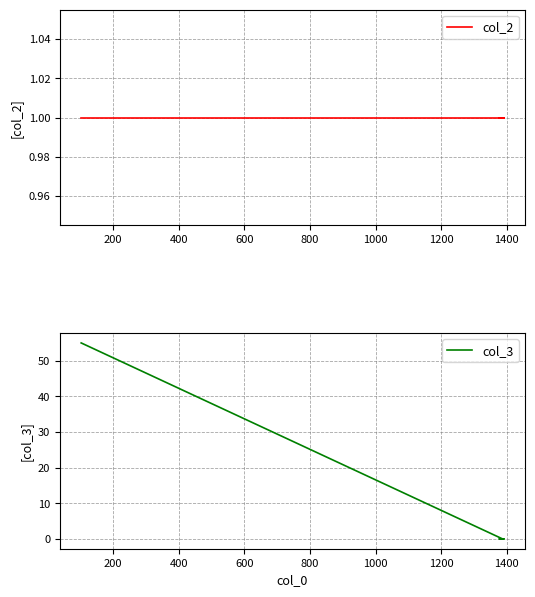

Is it true that col_2 equals 0 at 400?

False